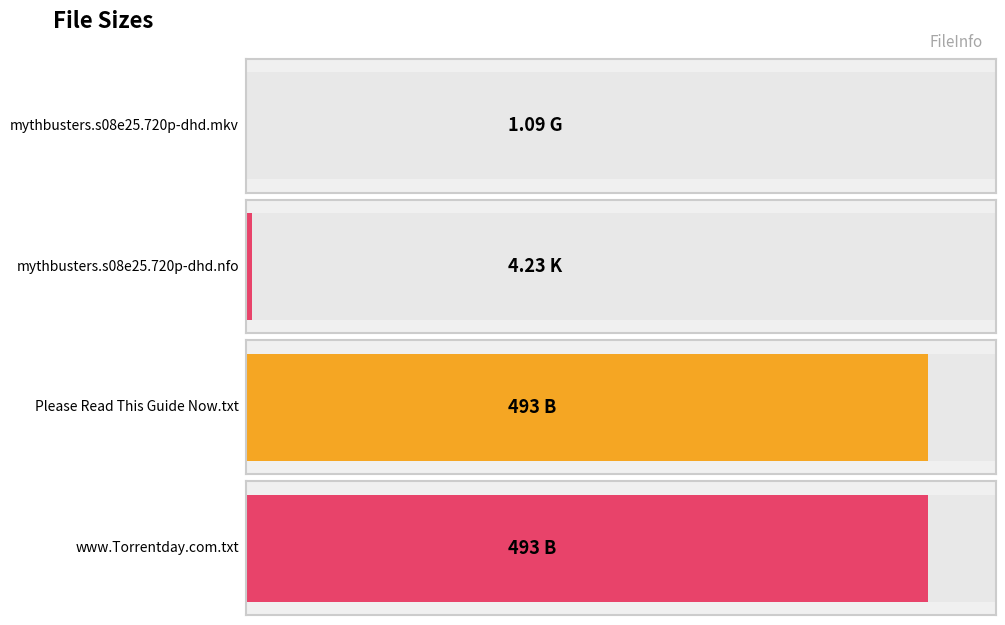

What position from the right is Please Read This Guide Now.txt?

2